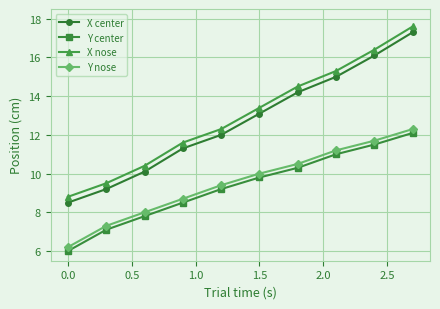

True or false: X center has more than 0 points higher than both neighbors.

False